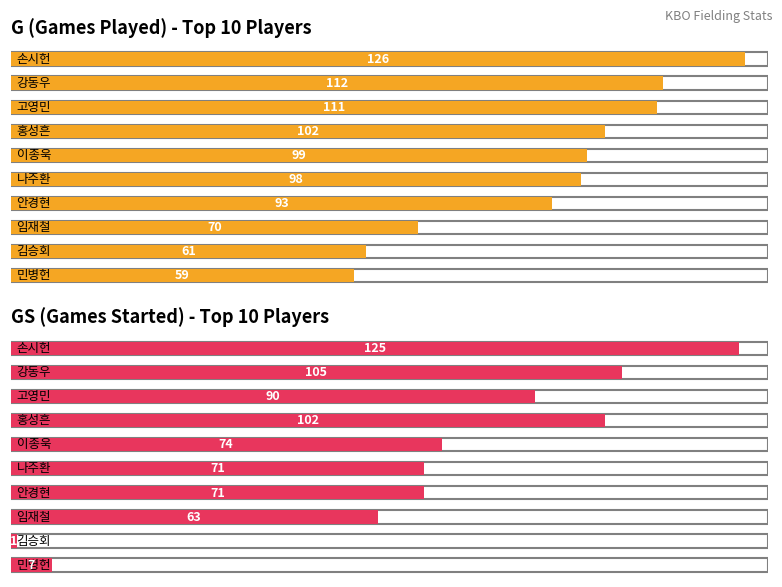

How many bars are there in each group?

2